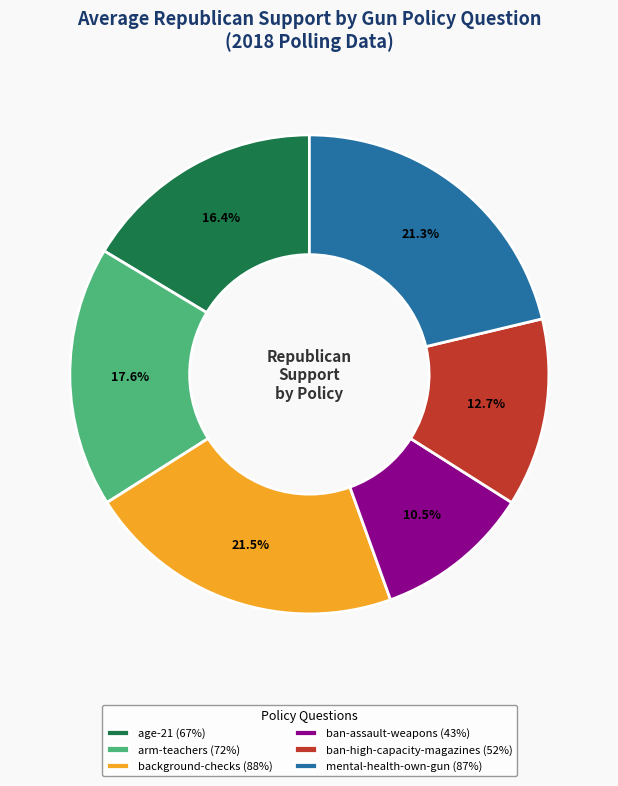

To the nearest percent, what percentage of the pie is mental-health-own-gun?

21%